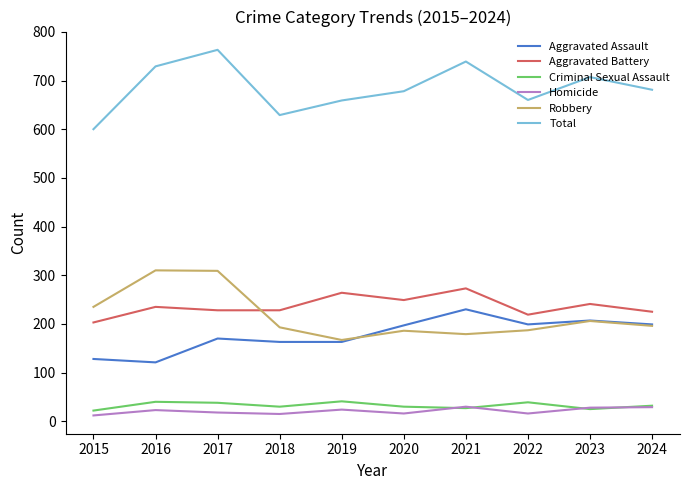

What is the difference between the maximum and second lowest values in the Robbery series?

131